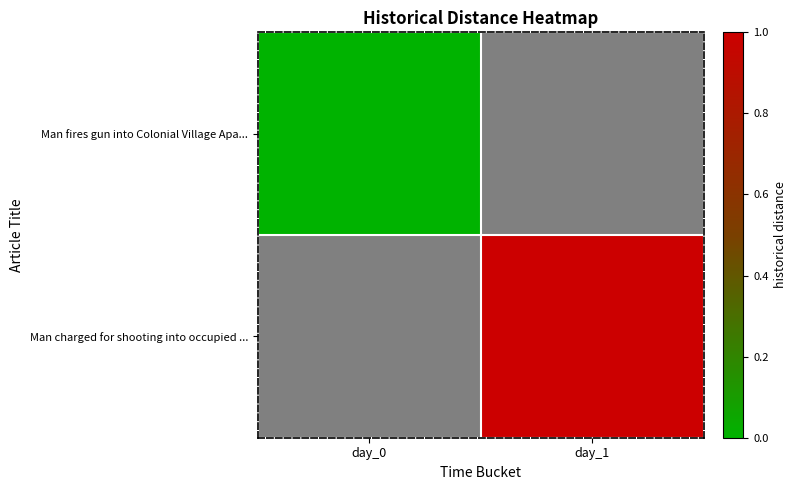

Is the value of Man charged for shooting into occupied ... at day_1 greater than the value of Man fires gun into Colonial Village Apa... at day_0?

Yes